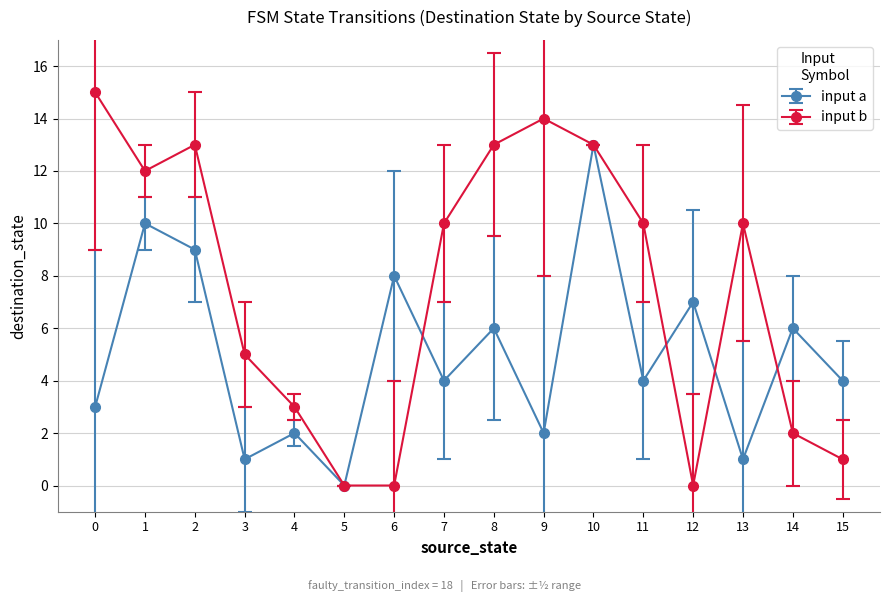

Is it true that input b equals 7 at 1?

False